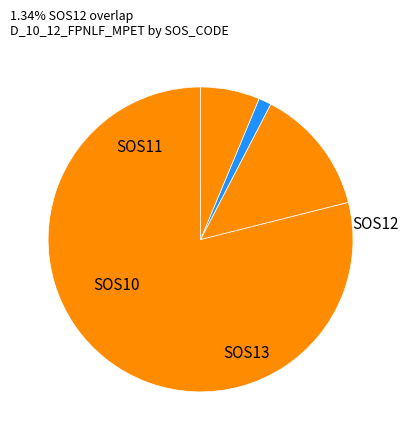

Between SOS13 and SOS11, which is larger?

SOS11